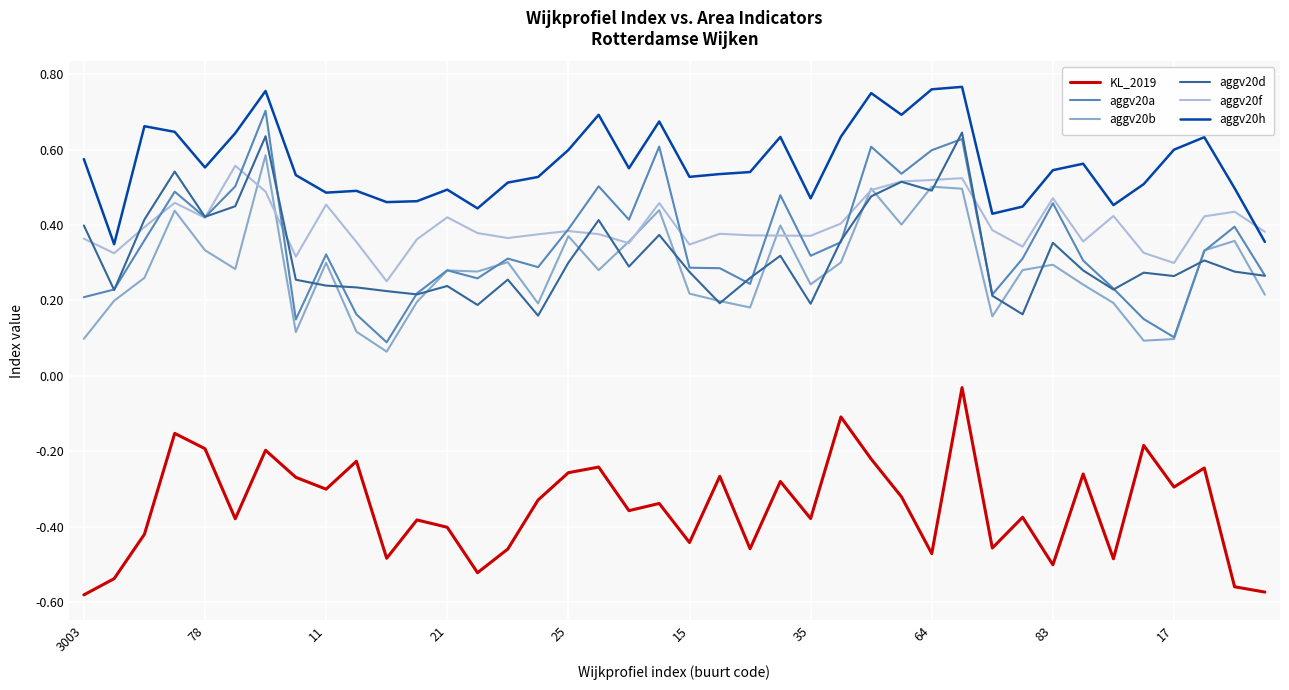

Which series has the largest total across all categories?

aggv20h